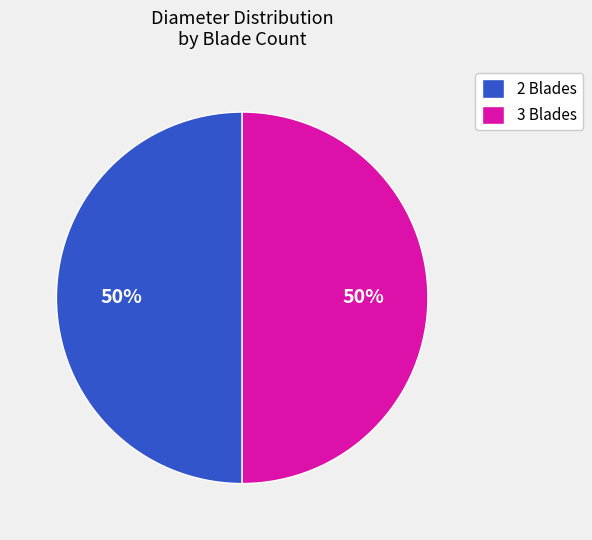

To the nearest percent, what percentage of the pie is 2 Blades?

50%